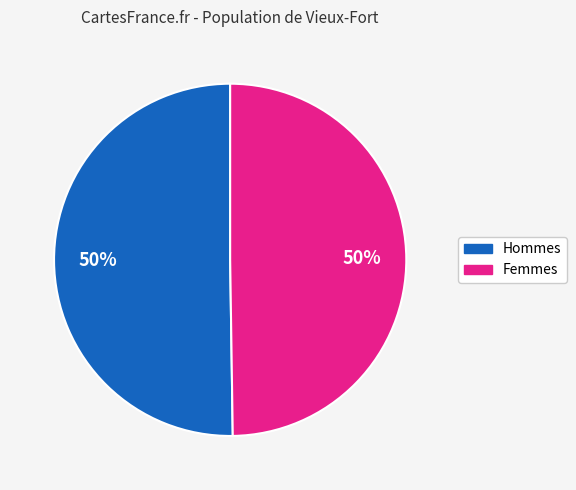

Is it true that Femmes is 50% of the pie?

True